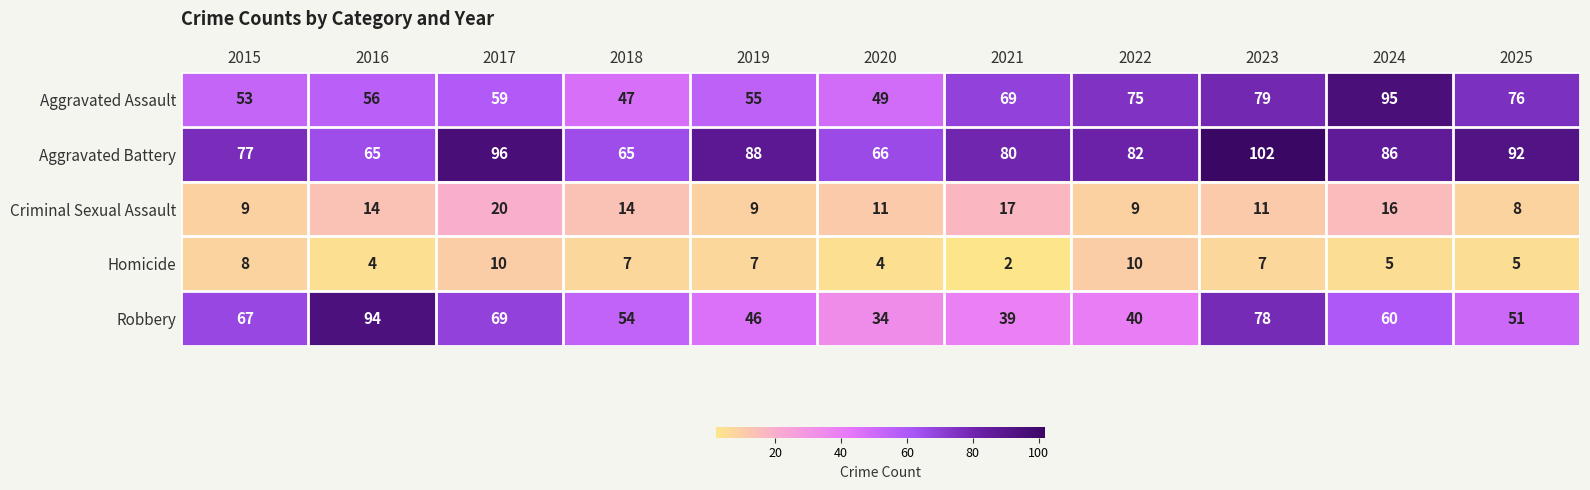

What is the difference between the Robbery values at 2019 and 2024?

14